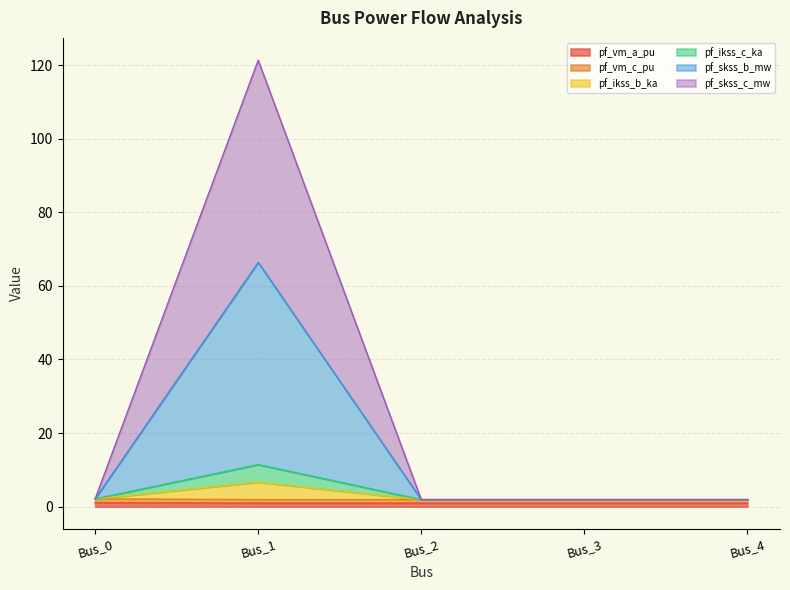

Is the value of pf_vm_a_pu at Bus_0 greater than the value of pf_ikss_b_ka at Bus_4?

No